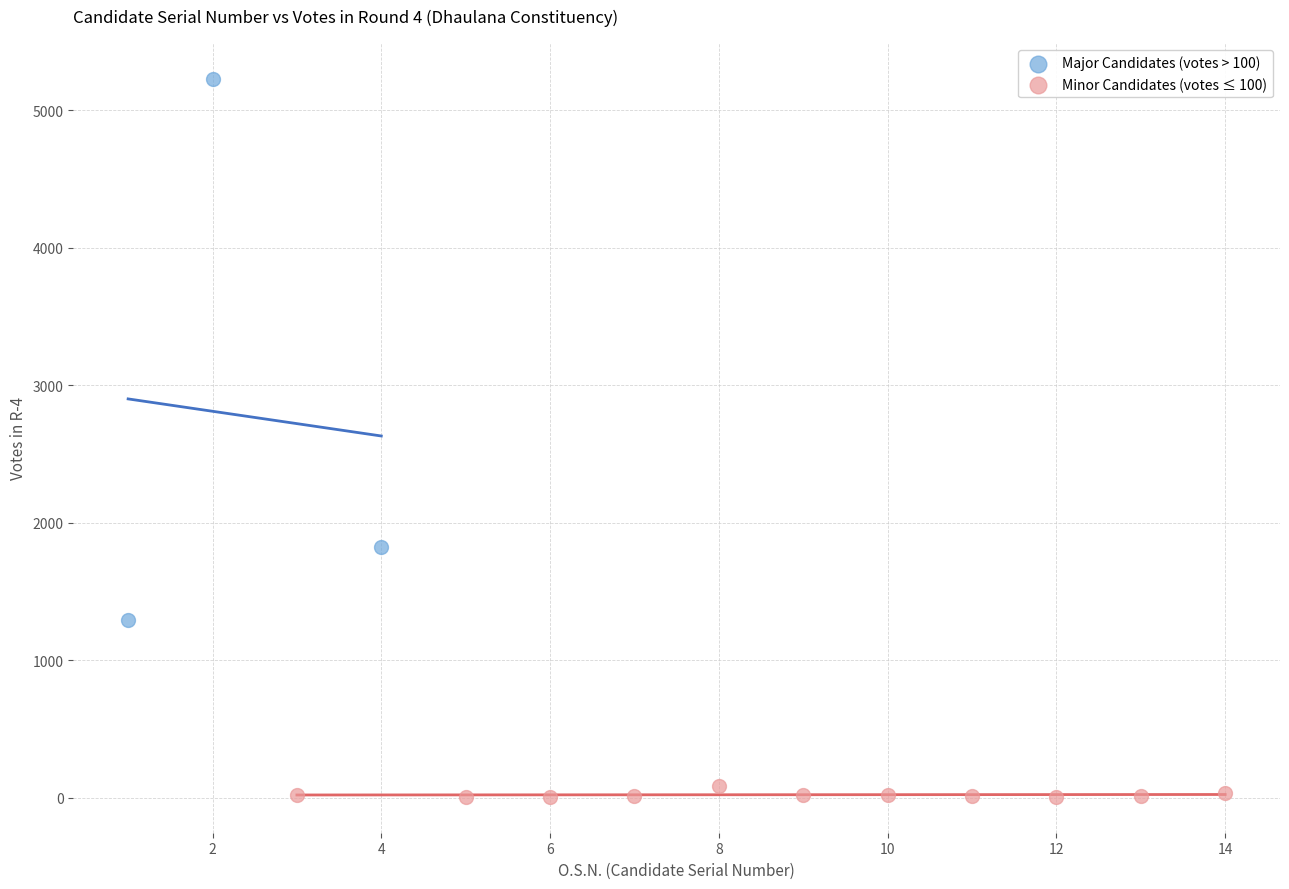

Which series contains the lowest Y value?

Minor Candidates (votes ≤ 100)